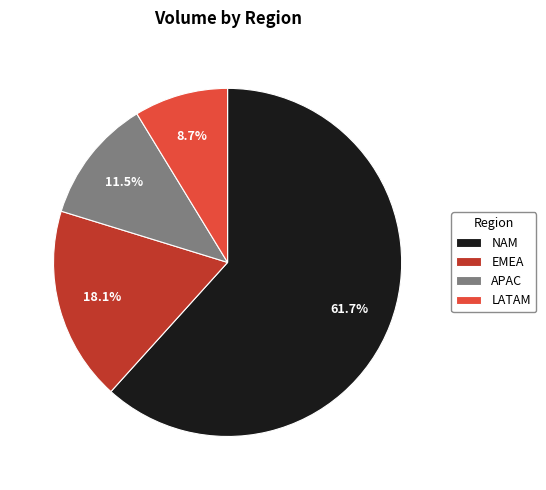

Which slice is the largest?

NAM